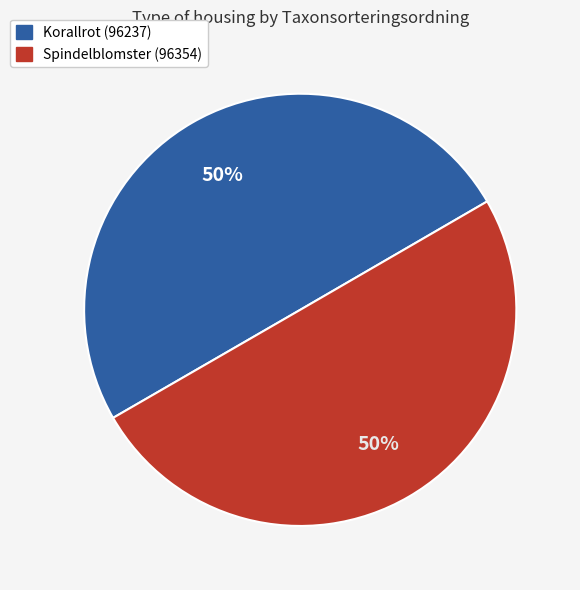

Combined, do Korallrot (96237) and Spindelblomster (96354) account for over 50%?

Yes